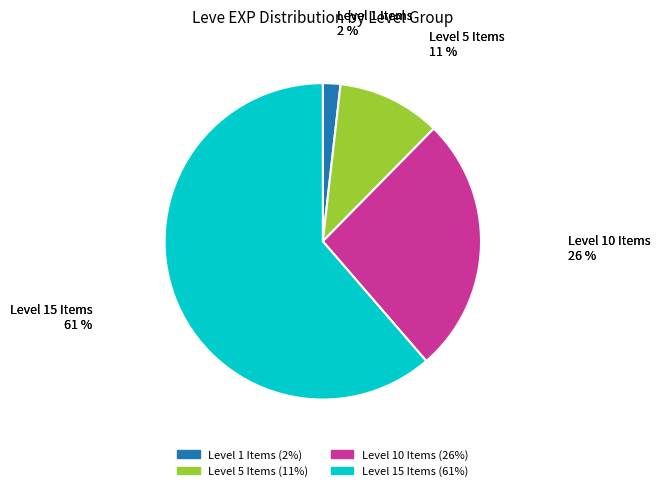

Is there a majority slice in this chart?

Yes